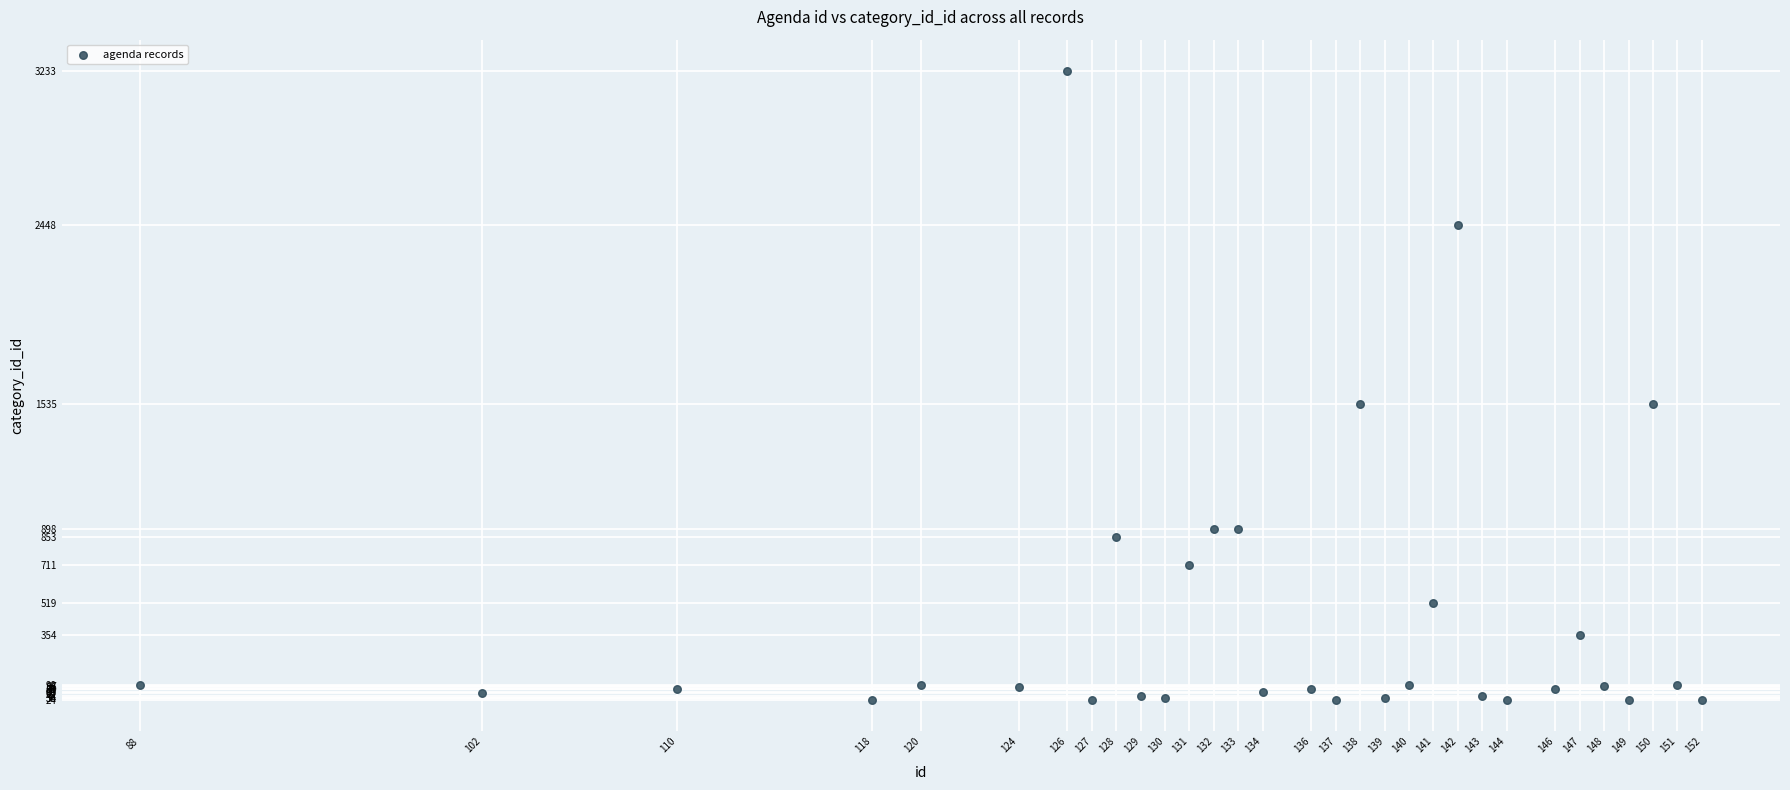

What is the range of X values (max minus min)?

64